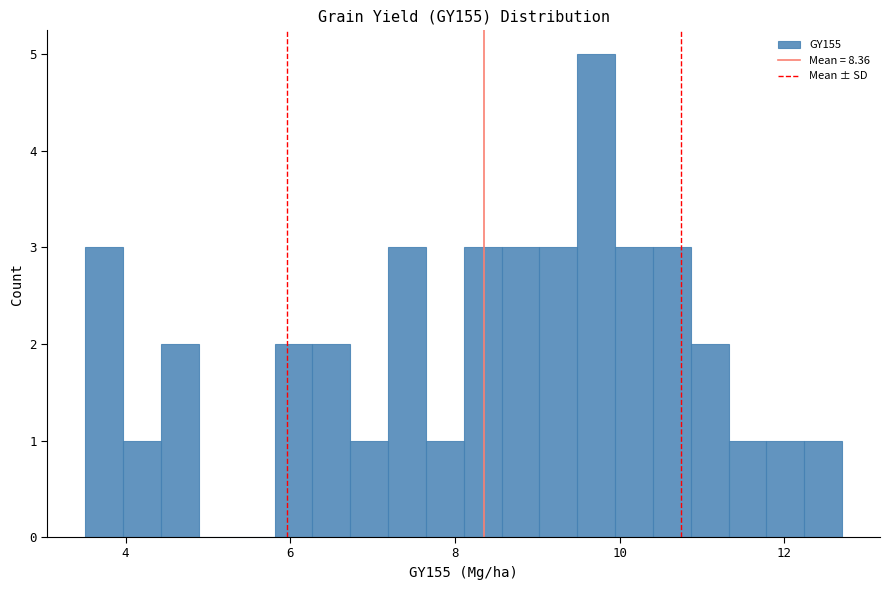

Around what value on the x-axis is the tallest bar? Give the approximate position of its centre, as read against the axis.

9.8